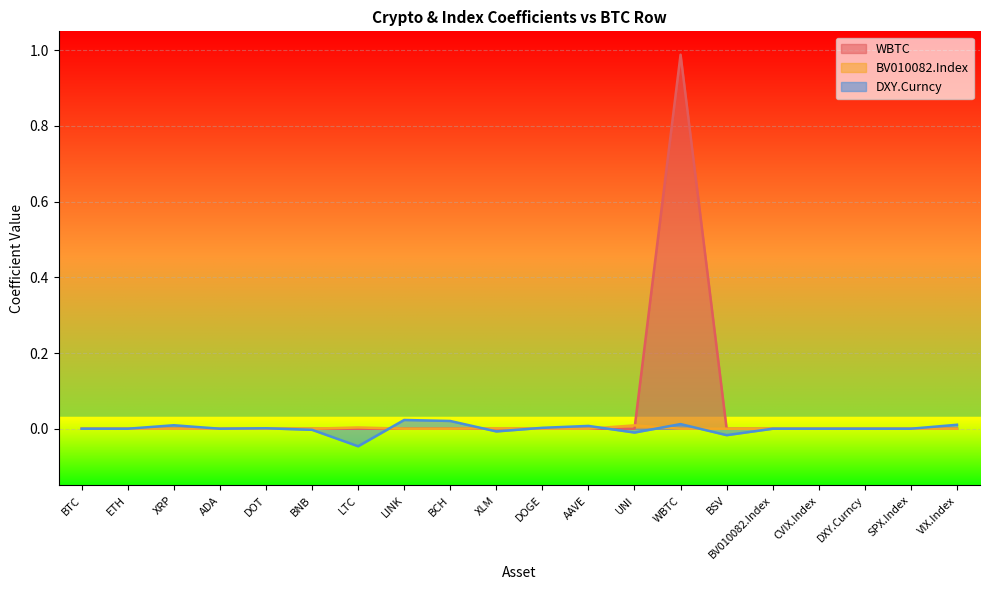

True or false: WBTC and DXY.Curncy cross at least once.

True